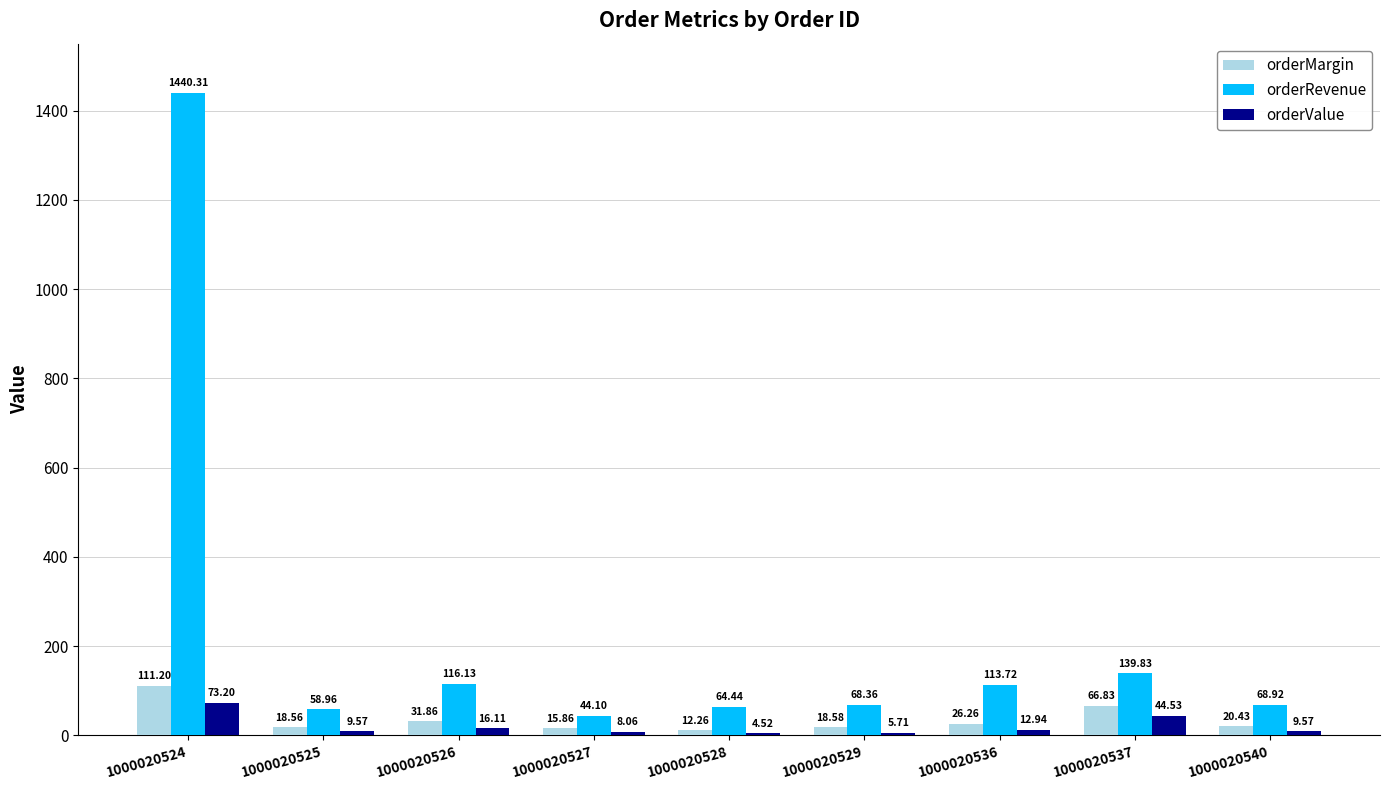

At which category is the sum across all series the highest?

1000020524